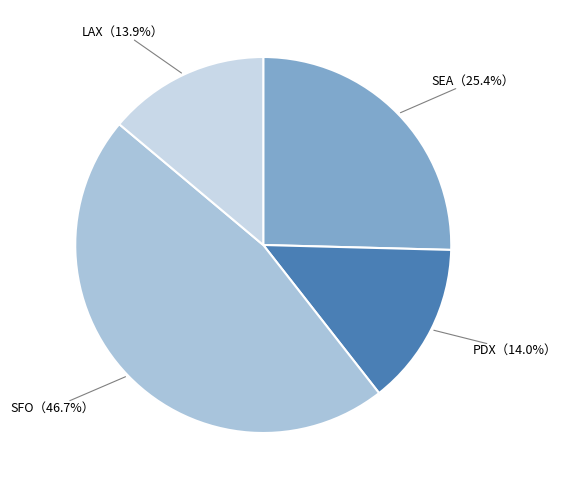

How many segments does this pie chart have?

4